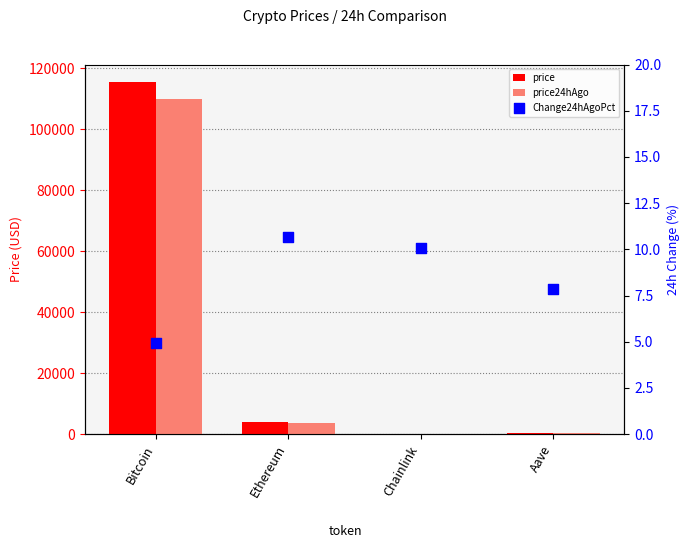

At which category is the sum across all series the highest?

Bitcoin